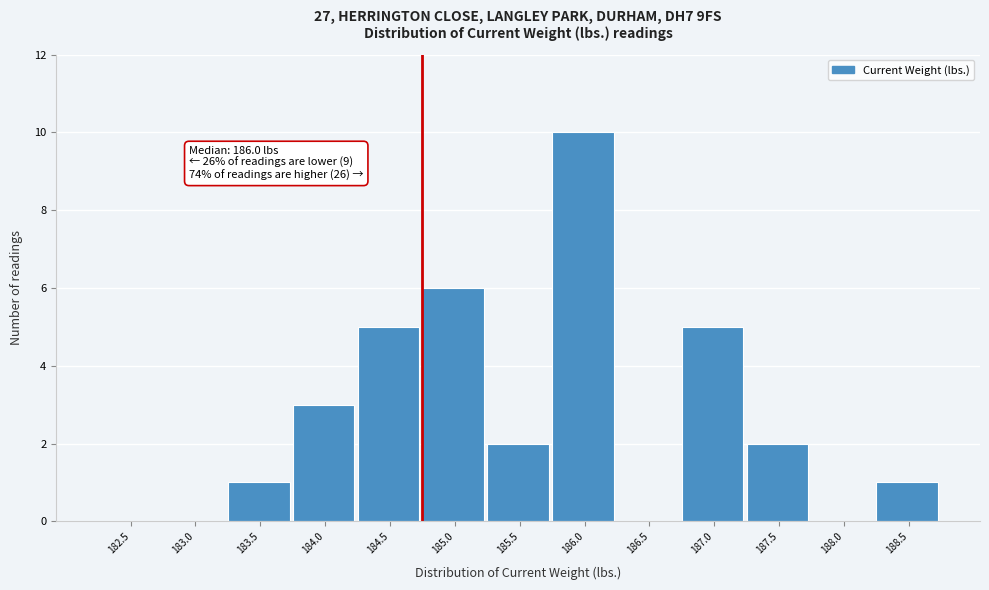

Reading left to right, transcribe all the data shown in this chart.

182.5=0	183.0=0	183.5=1	184.0=3	184.5=5	185.0=6	185.5=2	186.0=10	186.5=0	187.0=5	187.5=2	188.0=0	188.5=1